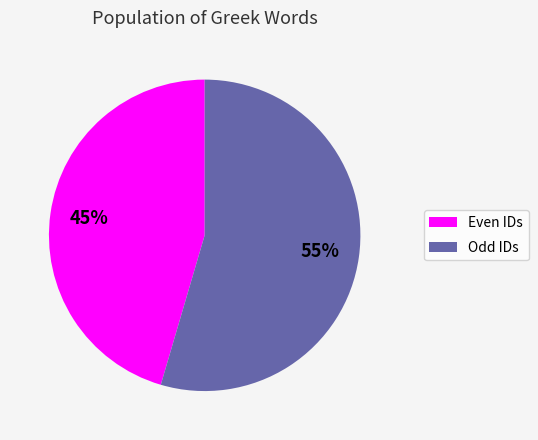

To the nearest percent, what is the average slice percentage?

50%